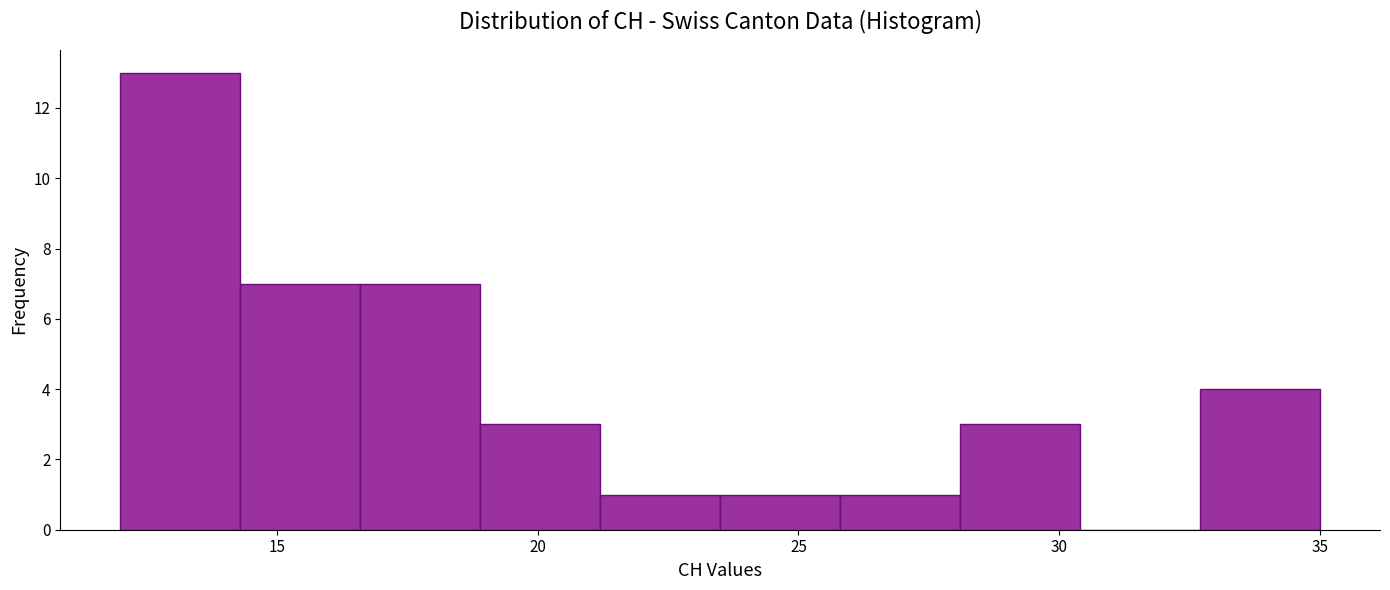

How tall is the bar that spans 21.2 to 23.5 on the x-axis? Neither the bar edges nor the heights are printed on the chart, so give them approximately, as read against the axes.

1